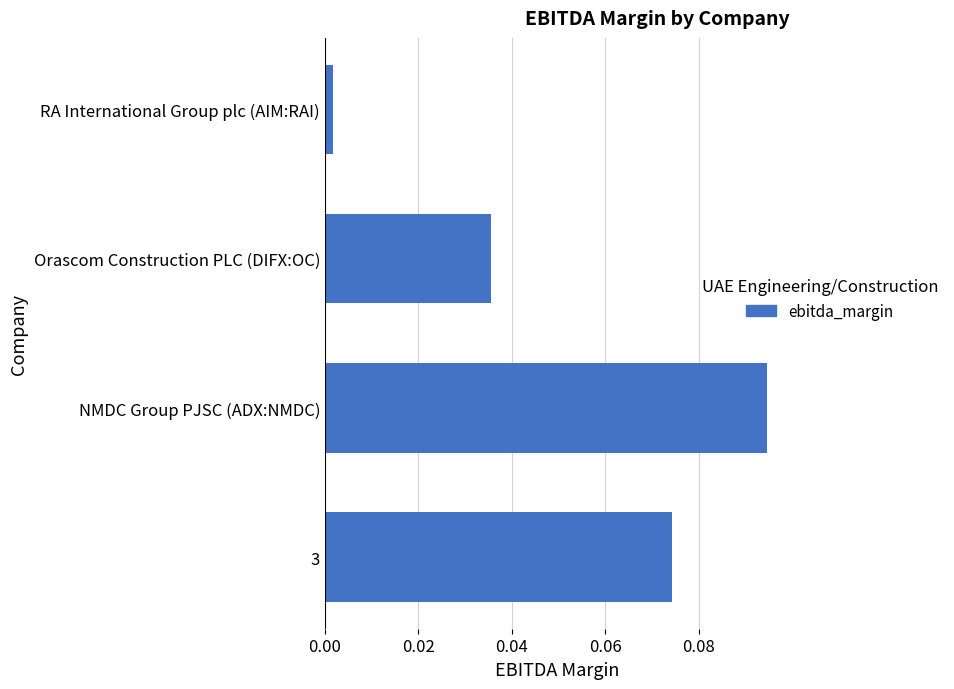

The chart shows a value of 0.1 at Orascom Construction PLC (DIFX:OC). True or false?

False